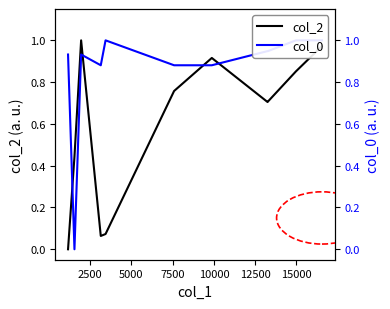

Rank the series by their maximum value, from lowest to highest.

col_2, col_0